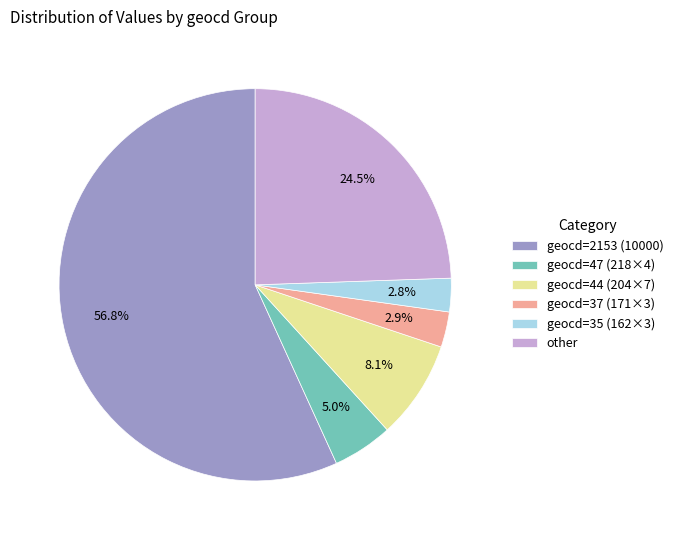

How much of the chart is everything except geocd=47 (218×4)?

95.0%